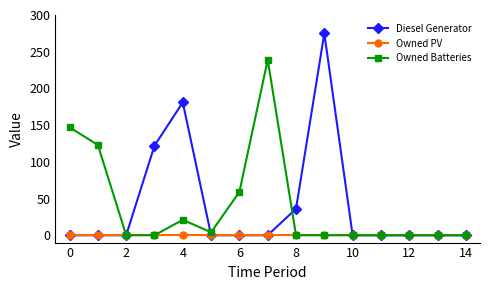

What is the value of the Diesel Generator point at the 4th from the left?

122